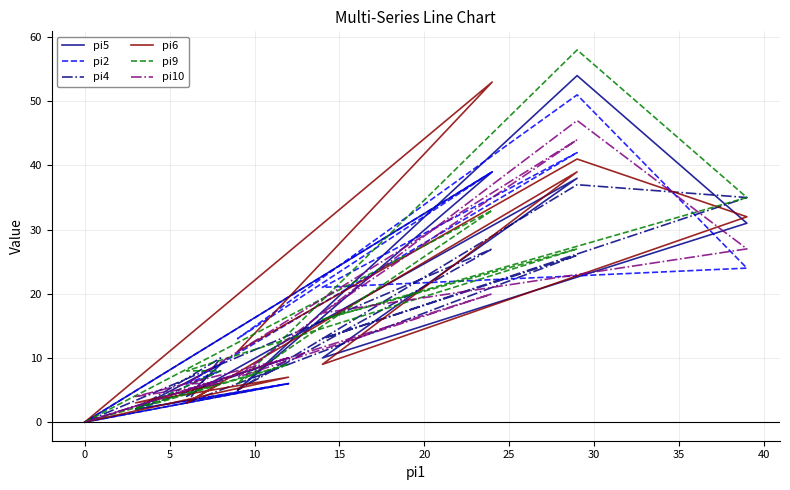

The pi2 series shows 8 at 10. True or false?

True